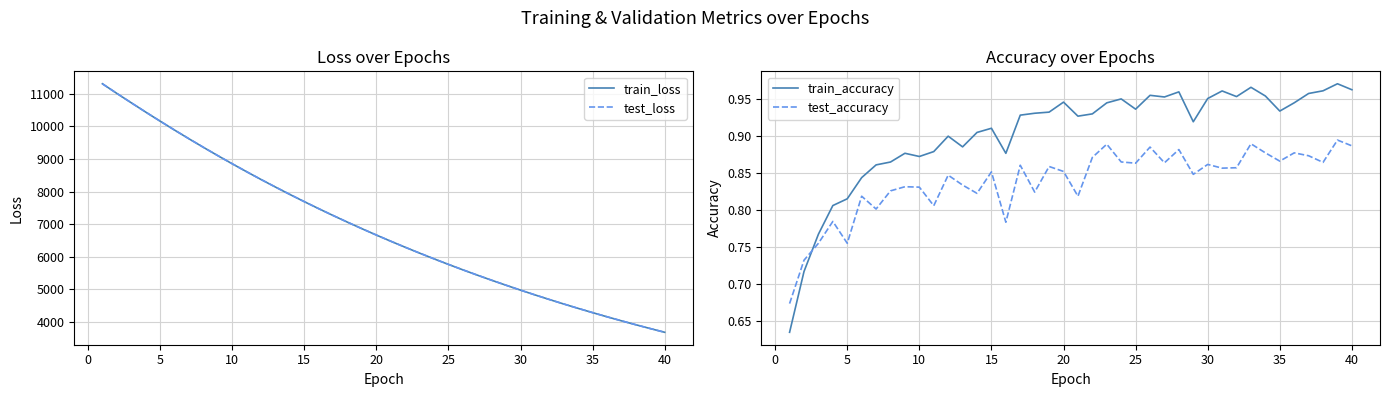

True or false: test_loss and train_accuracy cross at least once.

False